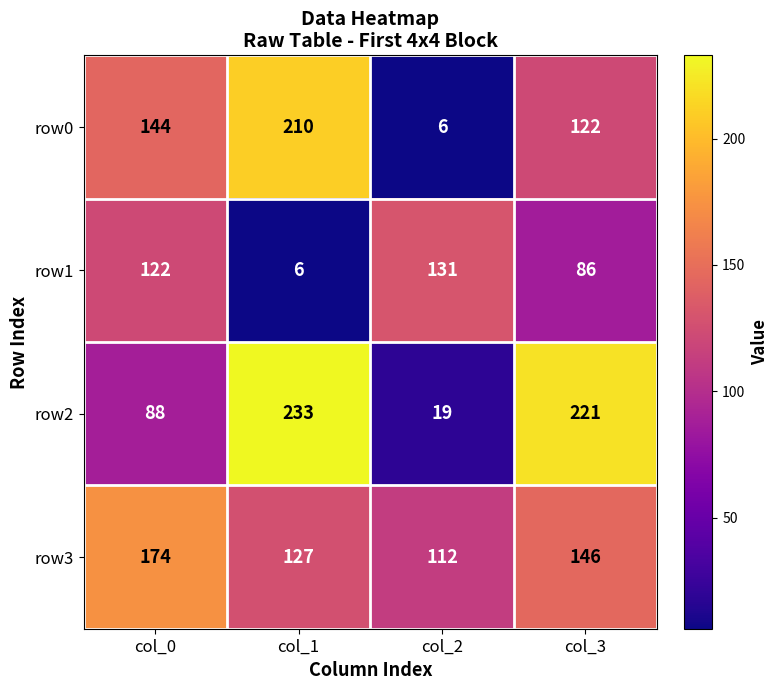

Reading left to right, what are all the values shown in this chart?

row0: col_0=144	col_1=210	col_2=6	col_3=122
row1: col_0=122	col_1=6	col_2=131	col_3=86
row2: col_0=88	col_1=233	col_2=19	col_3=221
row3: col_0=174	col_1=127	col_2=112	col_3=146